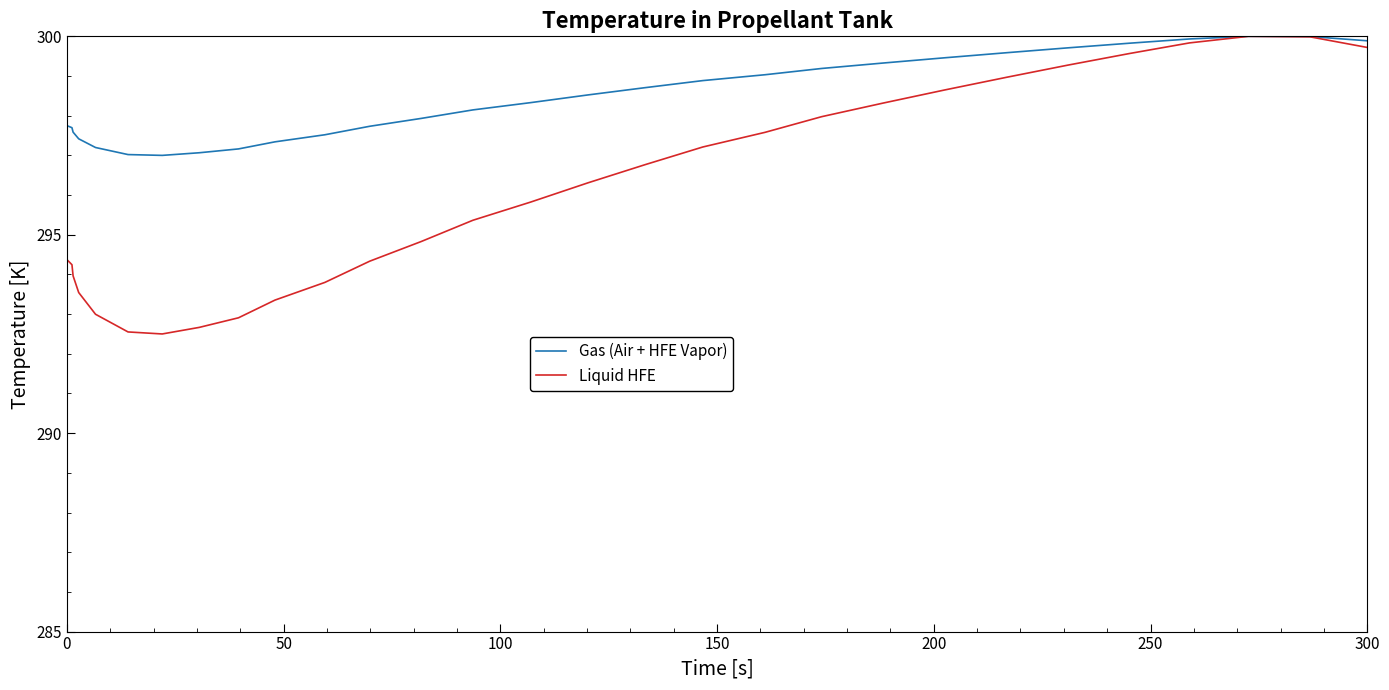

How many categories are shown in the chart?

40